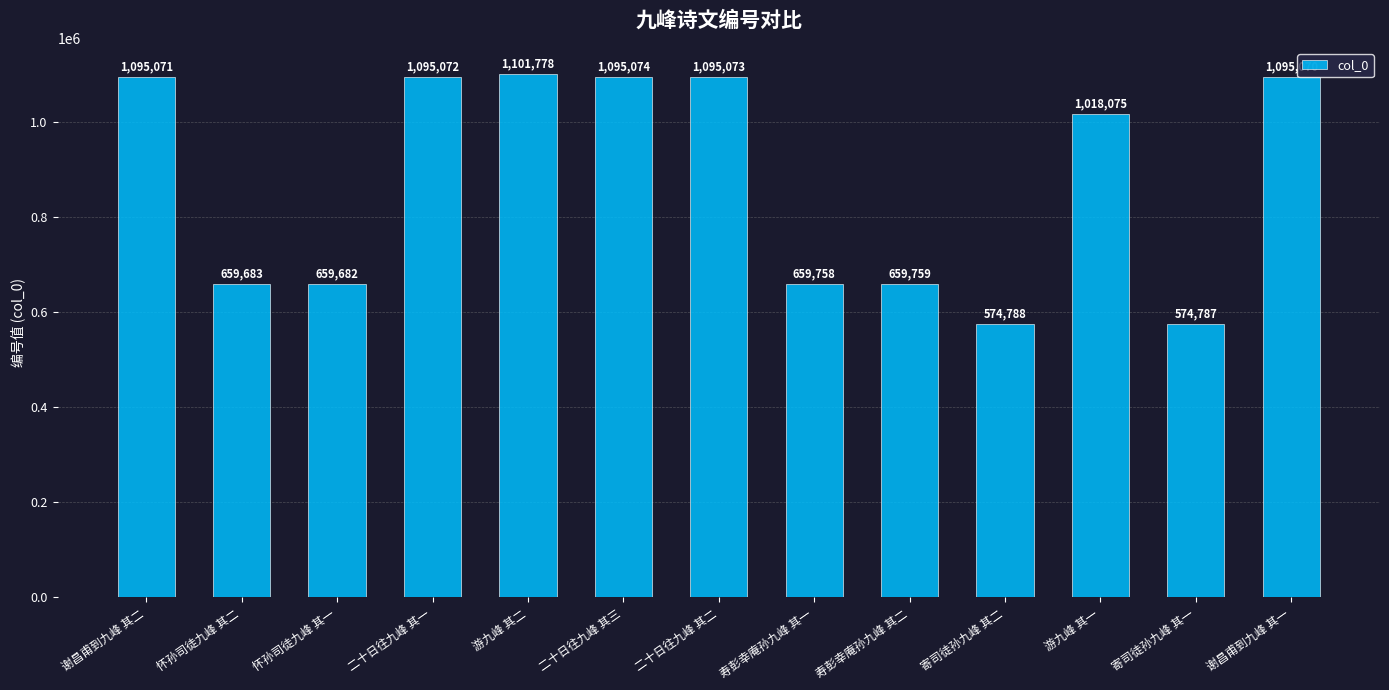

How many categories are shown in the chart?

13